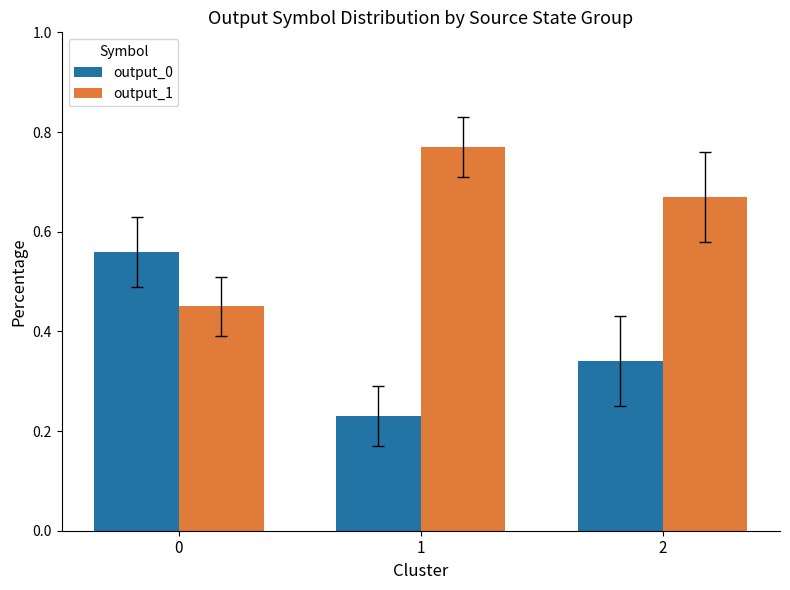

How many groups of bars are there?

3